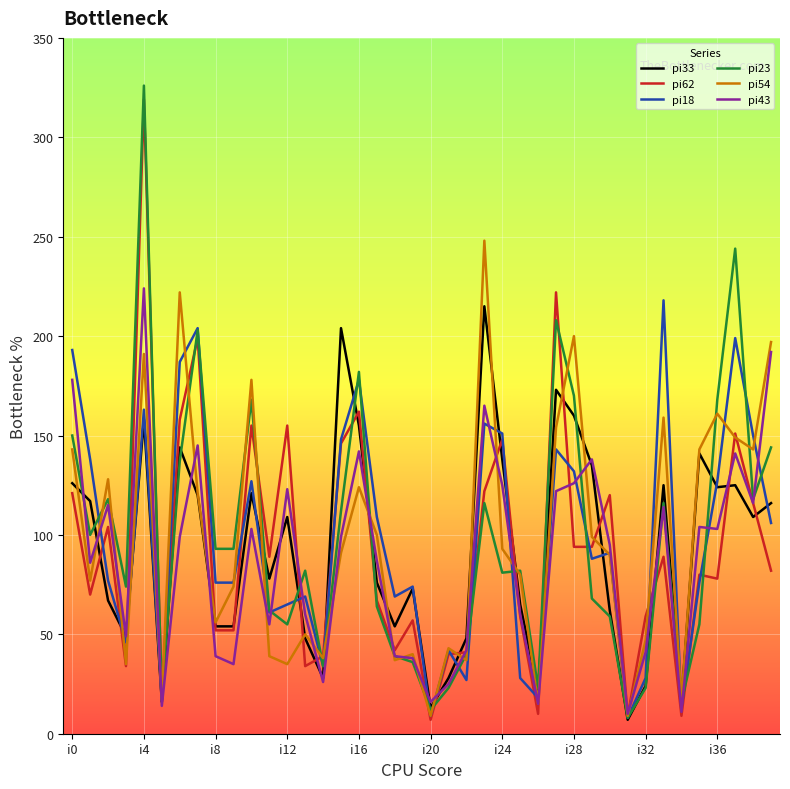

Count the number of data series in this chart.

6